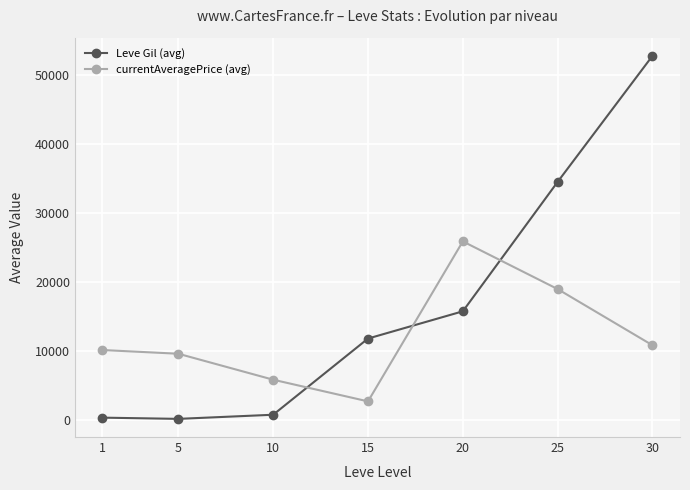

How many lines are shown in the chart?

2